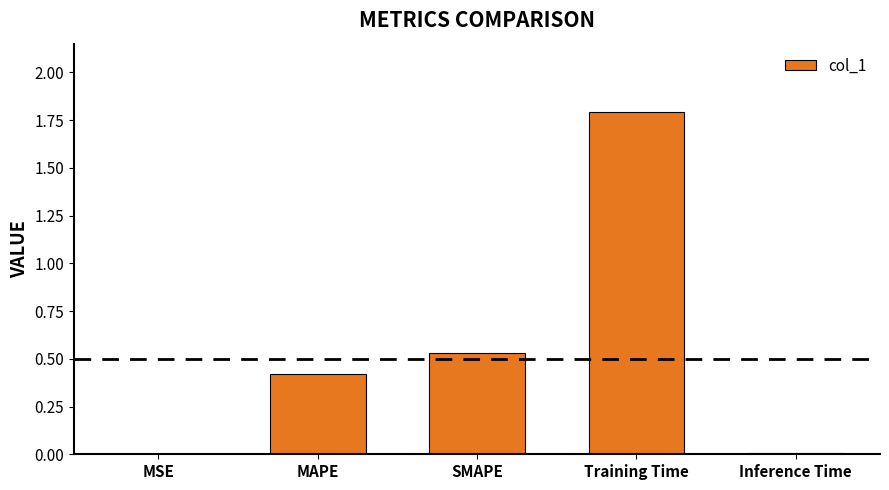

Are the bars horizontal?

No